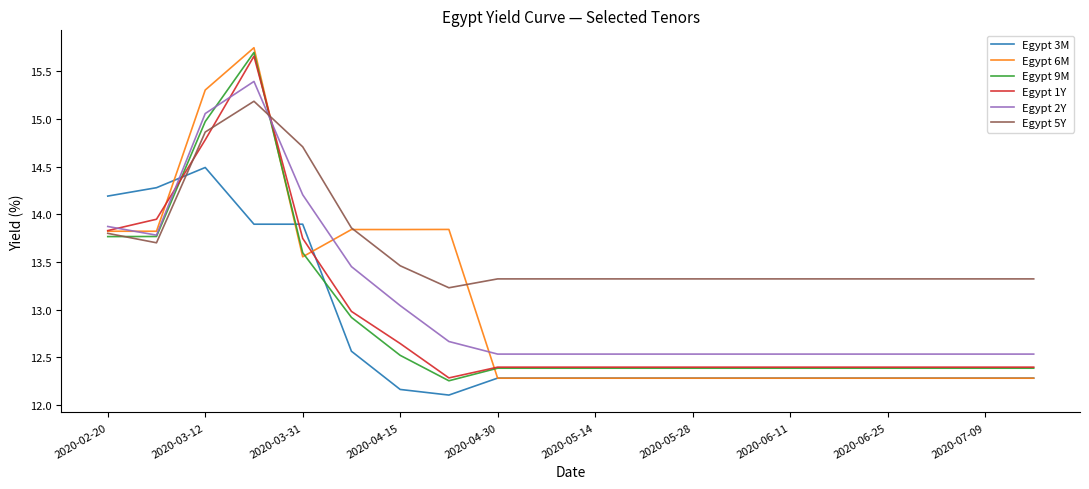

True or false: Egypt 3M and Egypt 5Y cross at least once.

True